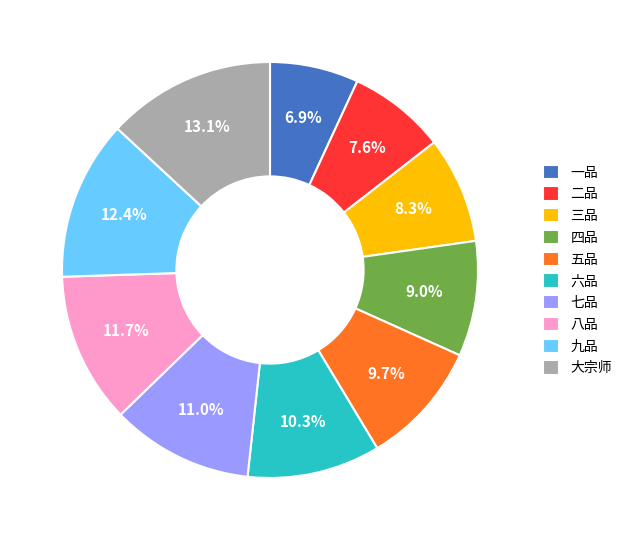

The 大宗师 slice represents 26% of the pie. True or false?

False